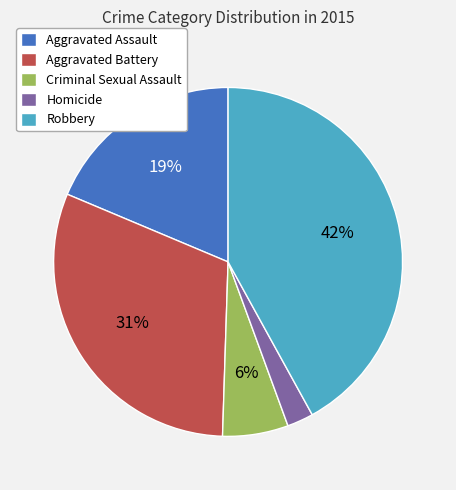

Combined, do Robbery and Homicide account for over 50%?

No